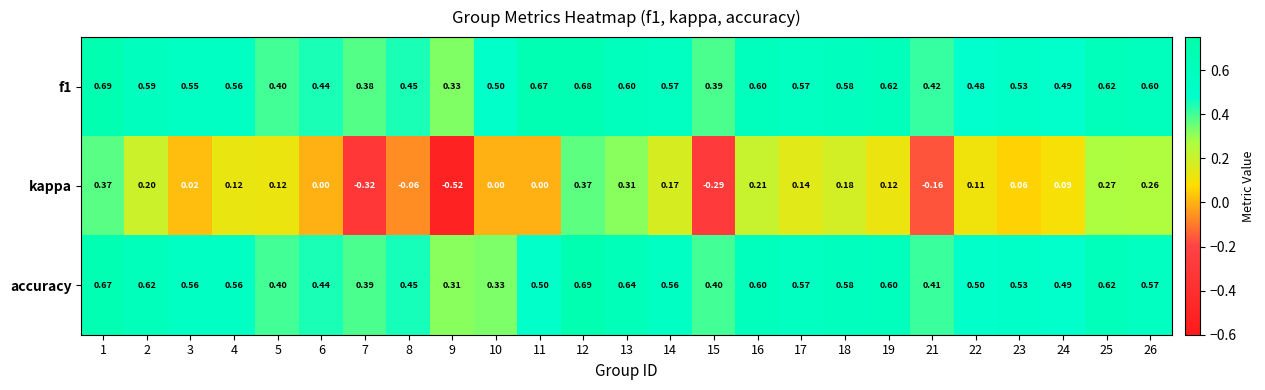

How many distinct data groups are displayed?

3